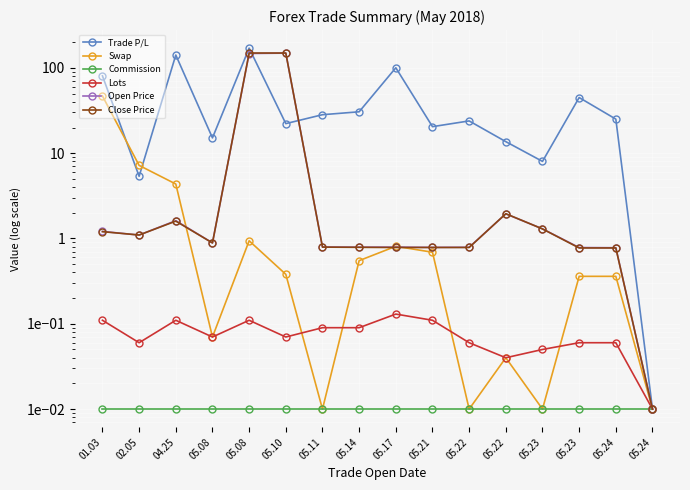

Where is the first local maximum for Open Price?

04.25